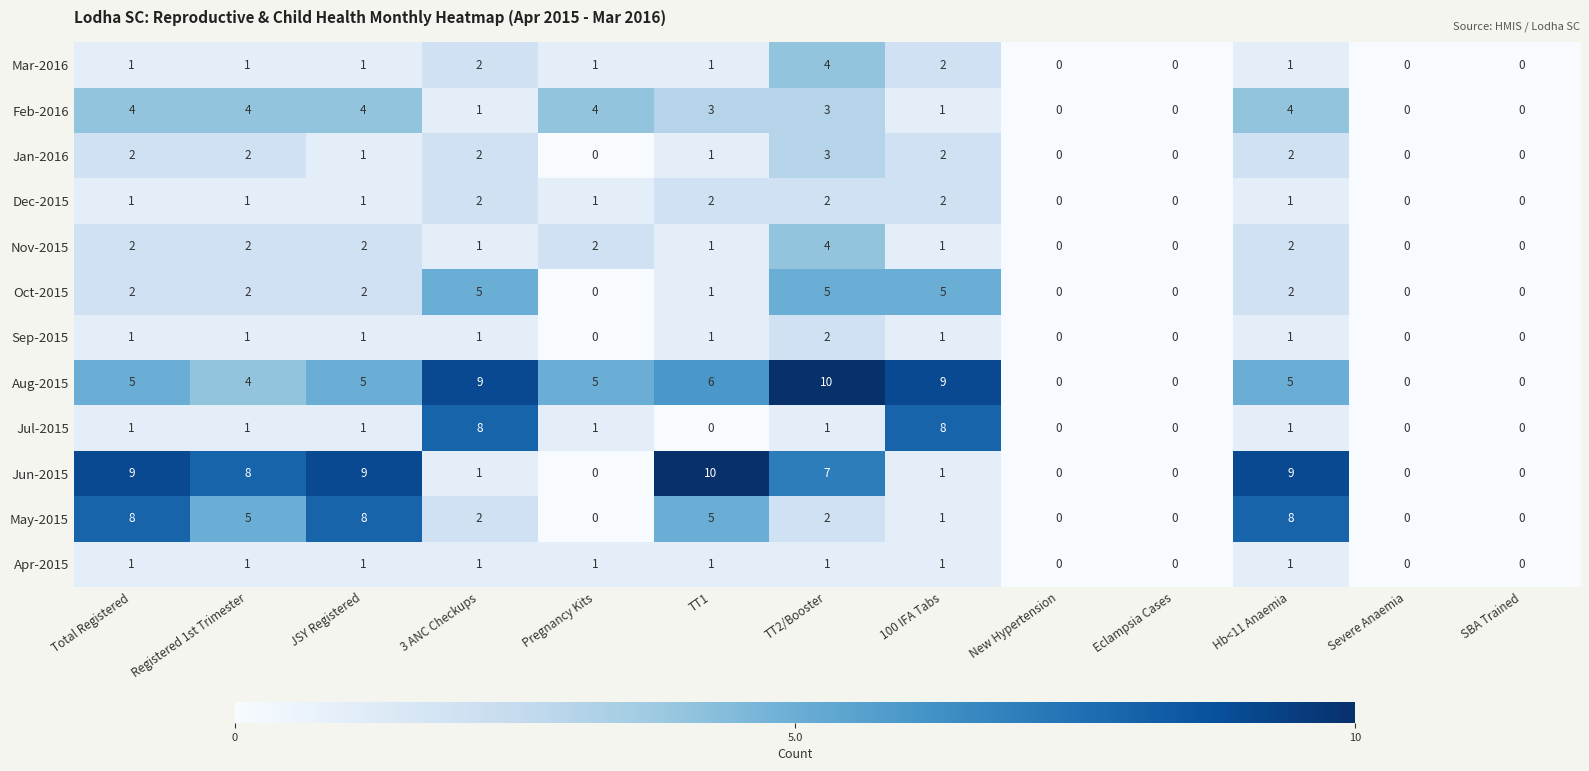

What is the difference between the maximum and minimum values in the May-2015 series?

8